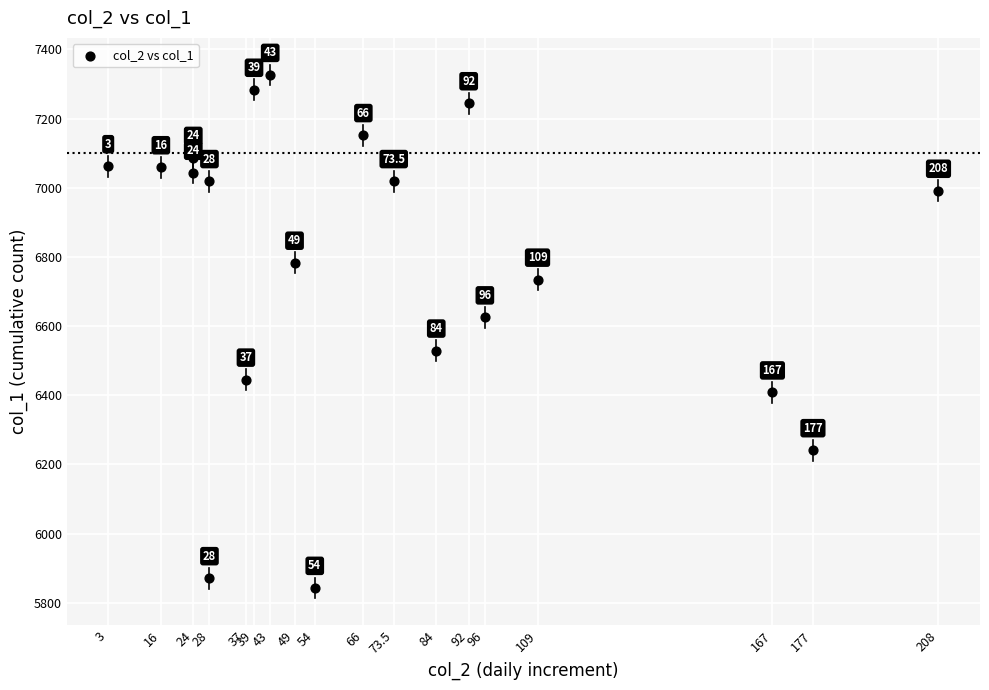

What Y value in the scatter plot is closest to 6584?

6625